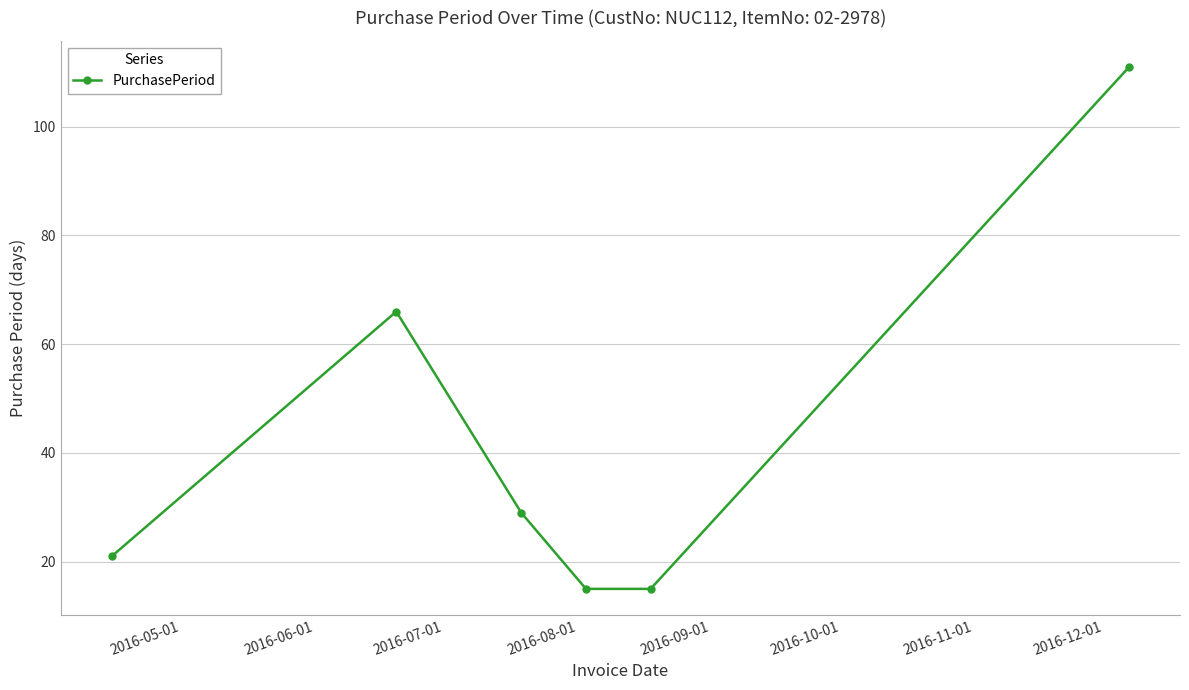

What is the value of the 3rd point from the left?

29